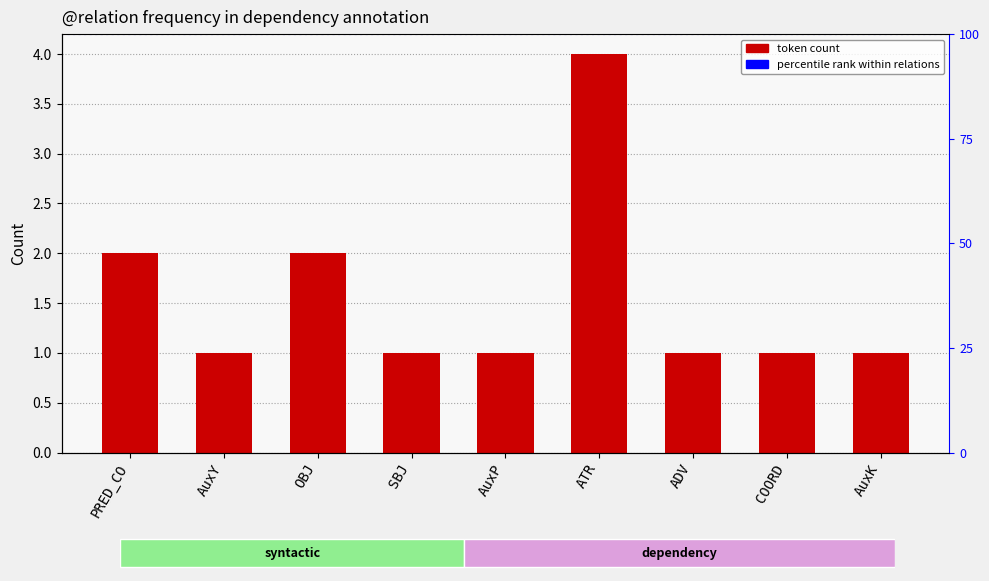

Reading left to right, list all the values displayed in this chart.

2	1	2	1	1	4	1	1	1